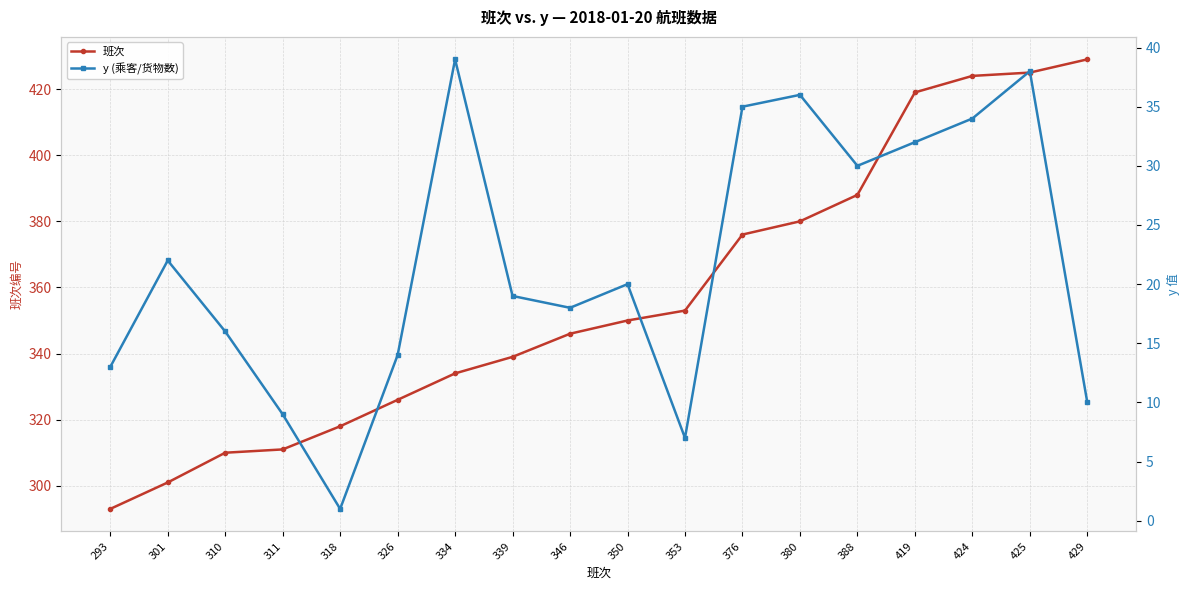

How many interior local peaks does the y (乘客/货物数) series have?

5